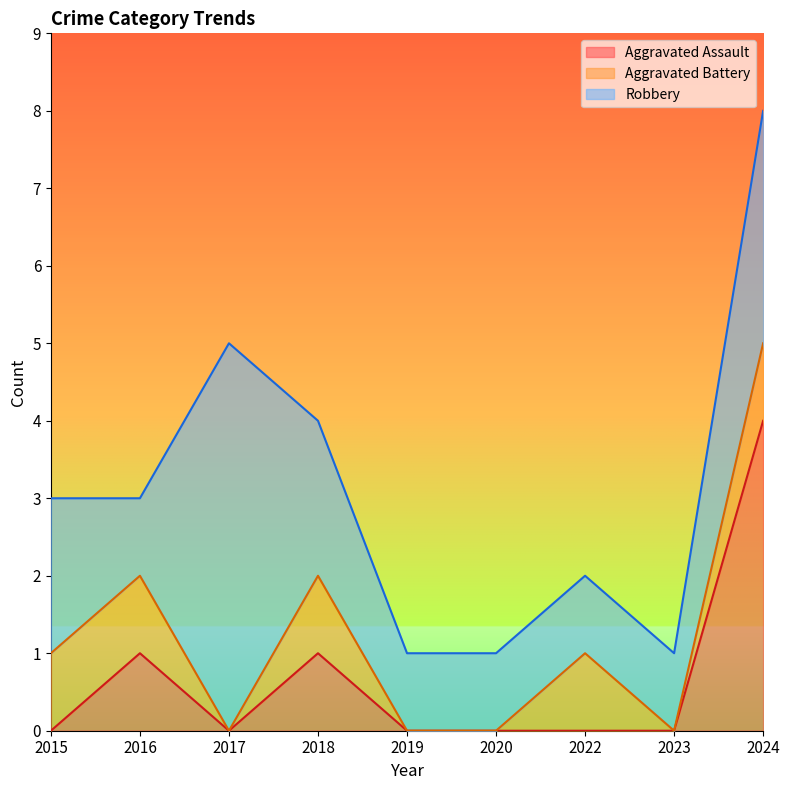

How many values in the Aggravated Assault series exceed 0?

3